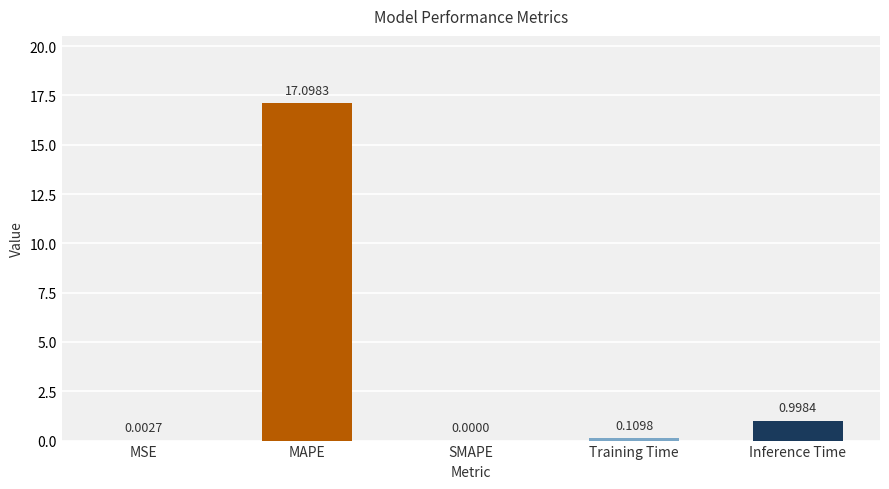

Between Inference Time and SMAPE, which is larger?

Inference Time